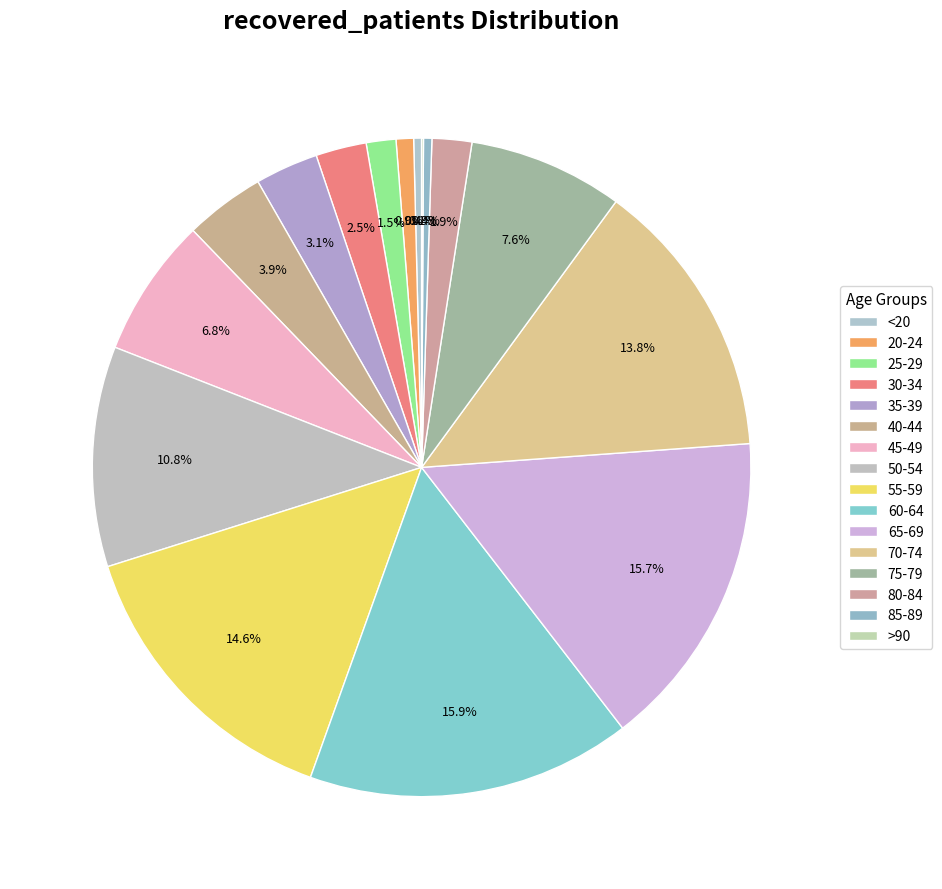

Is there a majority slice in this chart?

No